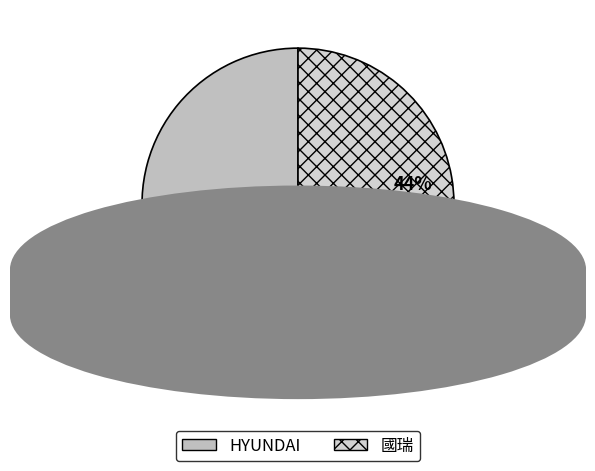

The 國瑞 slice represents 57% of the pie. True or false?

False